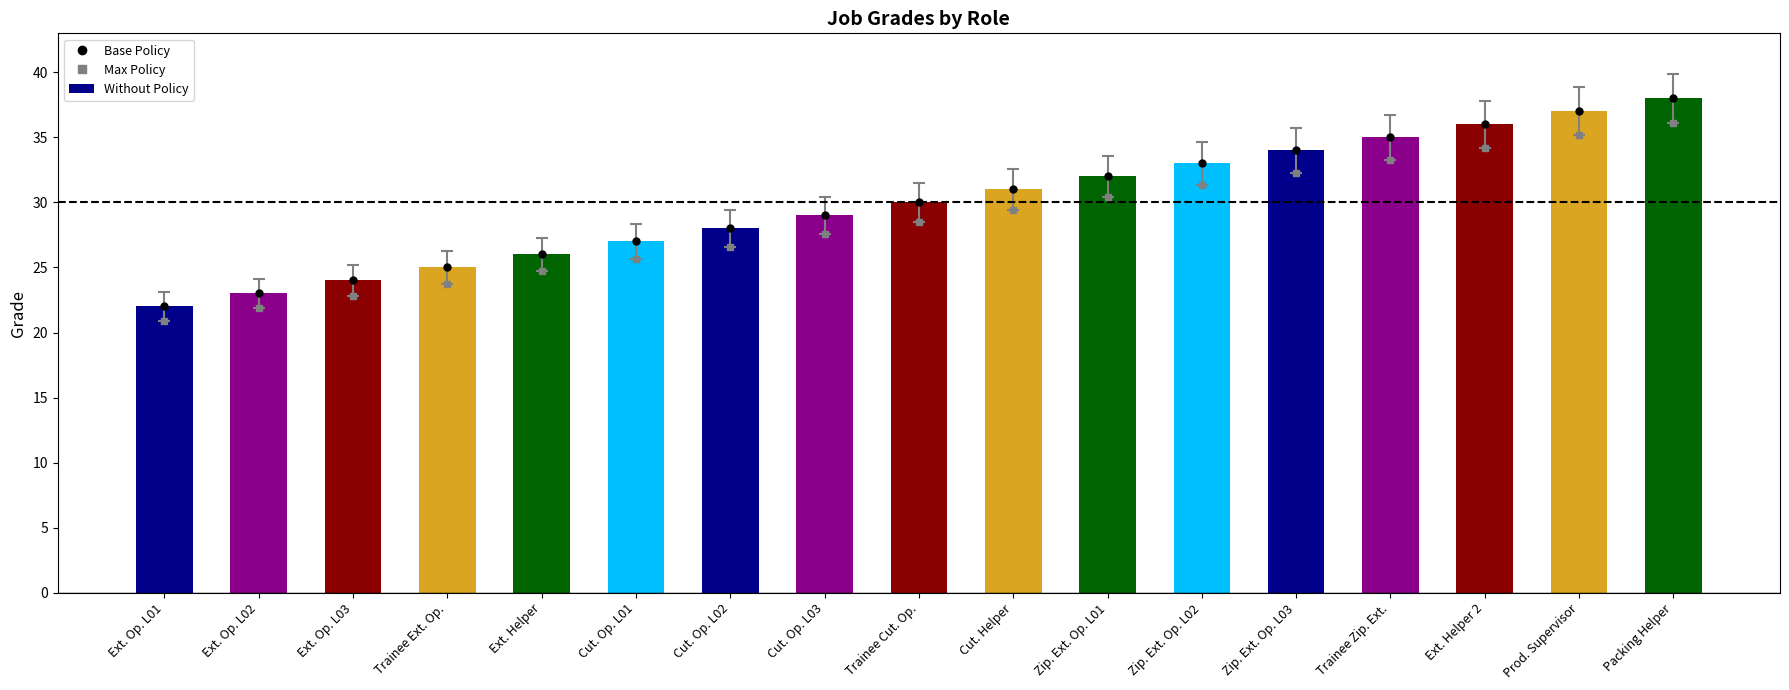

Rank the categories by value from highest to lowest.

Packing Helper, Prod. Supervisor, Ext. Helper 2, Trainee Zip. Ext., Zip. Ext. Op. L03, Zip. Ext. Op. L02, Zip. Ext. Op. L01, Cut. Helper, Trainee Cut. Op., Cut. Op. L03, Cut. Op. L02, Cut. Op. L01, Ext. Helper, Trainee Ext. Op., Ext. Op. L03, Ext. Op. L02, Ext. Op. L01